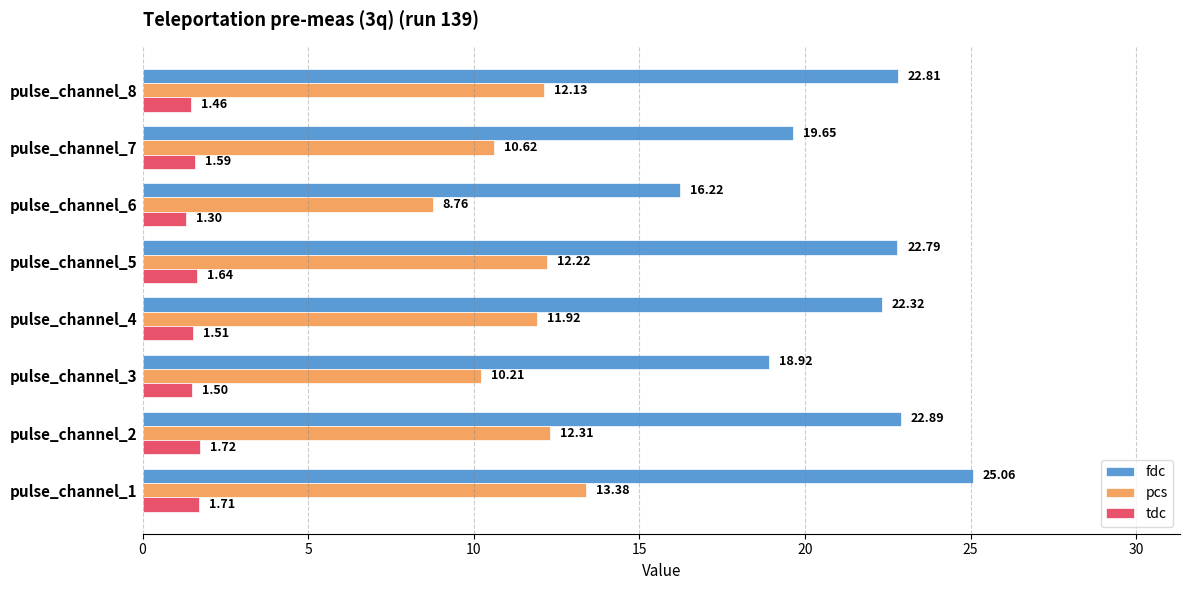

Which series changed the most between pulse_channel_4 and pulse_channel_5?

fdc